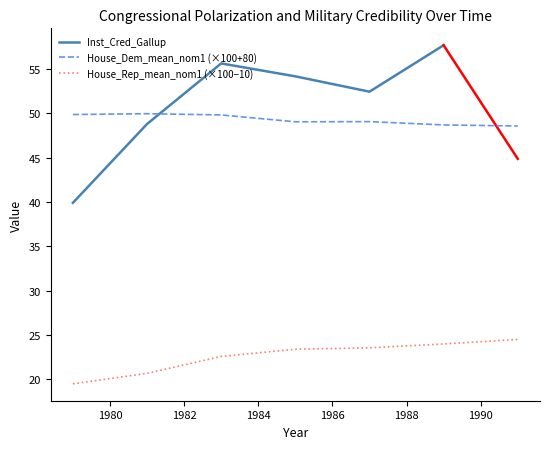

True or false: House_Rep_mean_nom1 (×100−10) and House_Dem_mean_nom1 (×100+80) intersect in this chart.

False